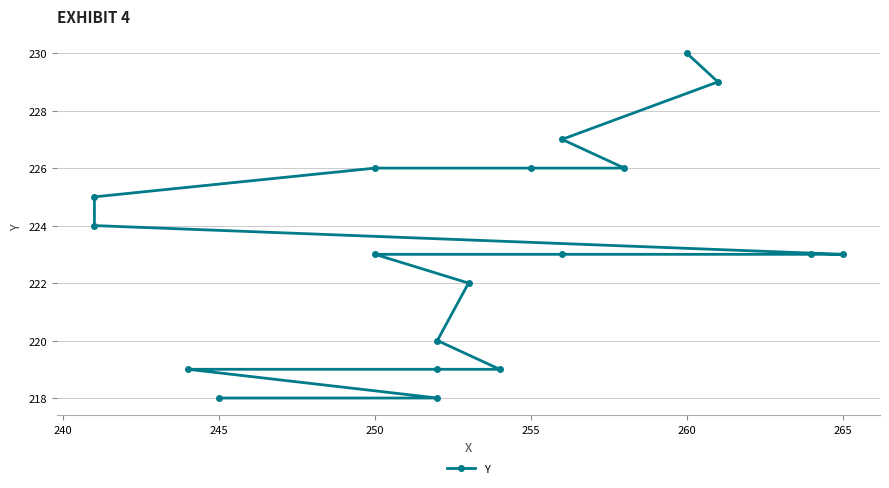

How many data points does each series have?

19